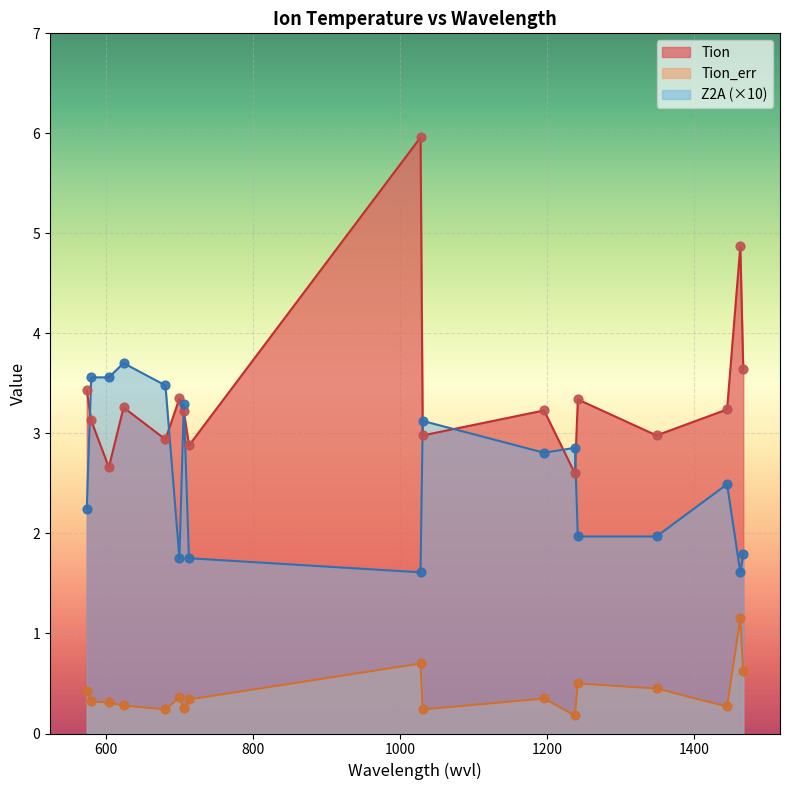

At how many categories does at least one series exceed 2?

17